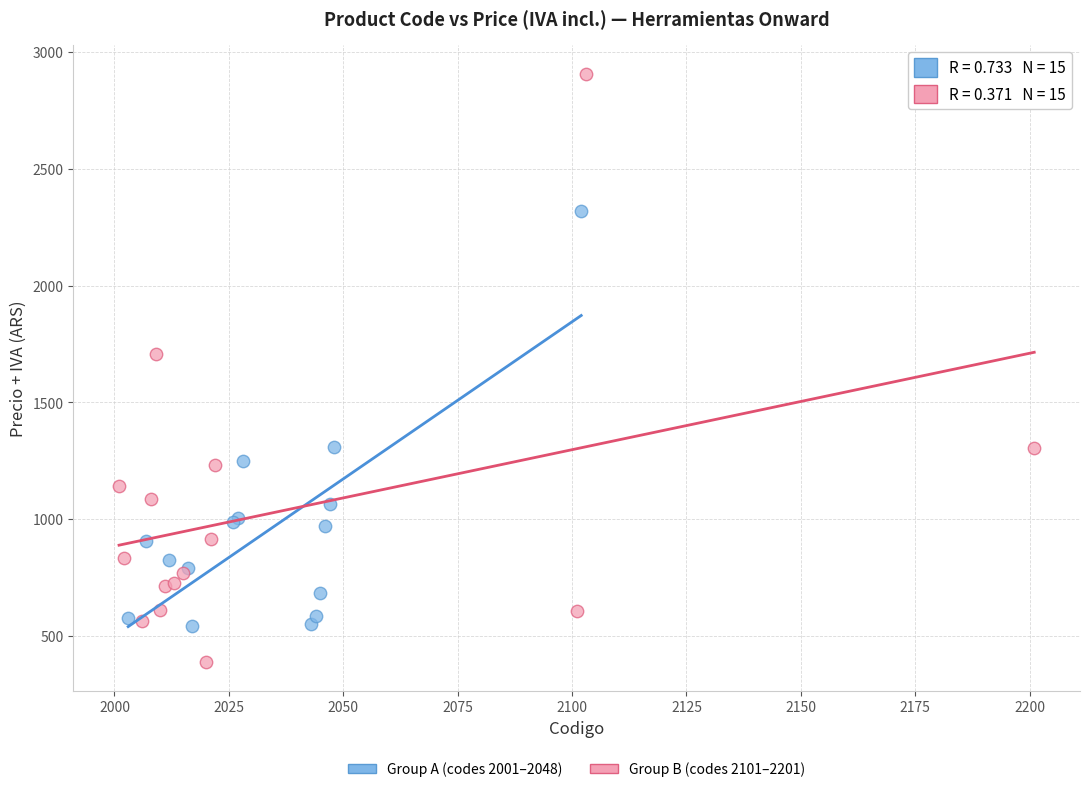

Which series has the largest Y range (max minus min)?

Group B (codes 2101–2201)